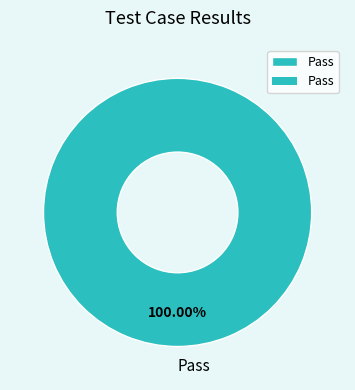

Which slice represents more than half of the pie?

Pass